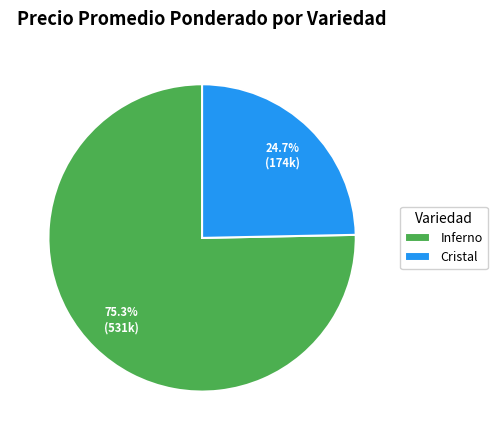

Which category has the smallest portion of the pie?

Cristal